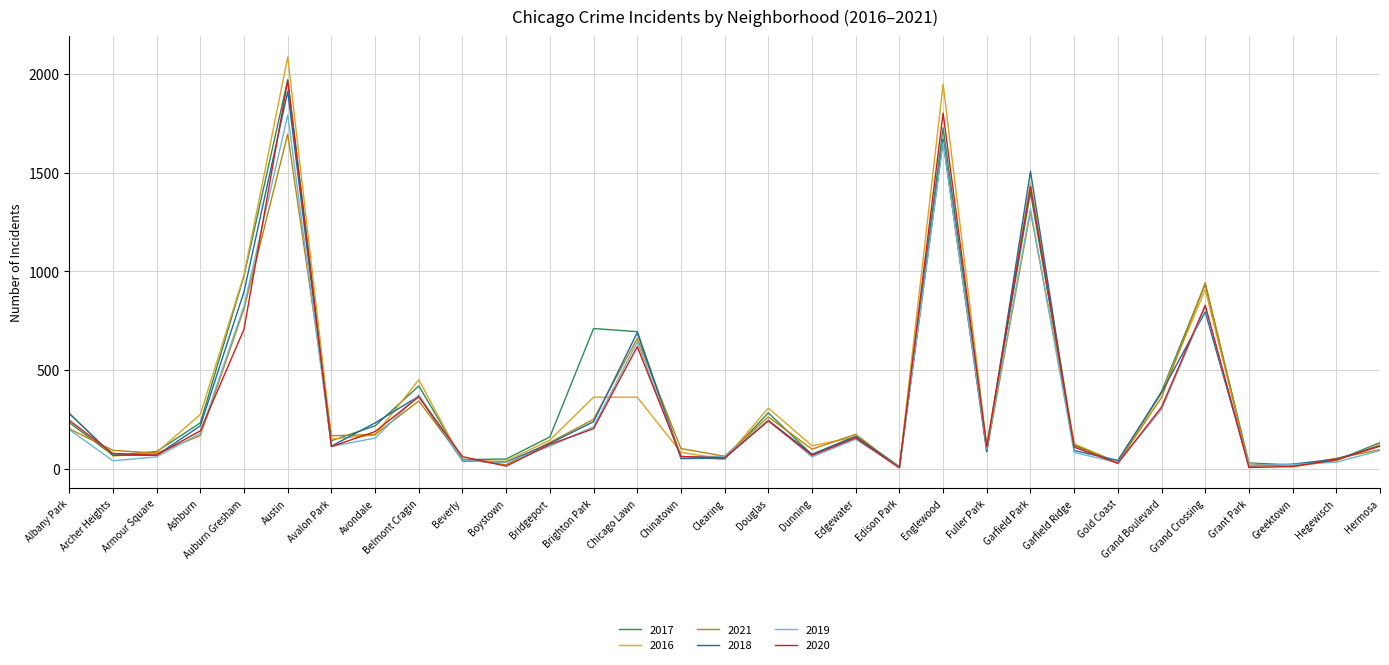

Which series has the largest range (max minus min)?

2016